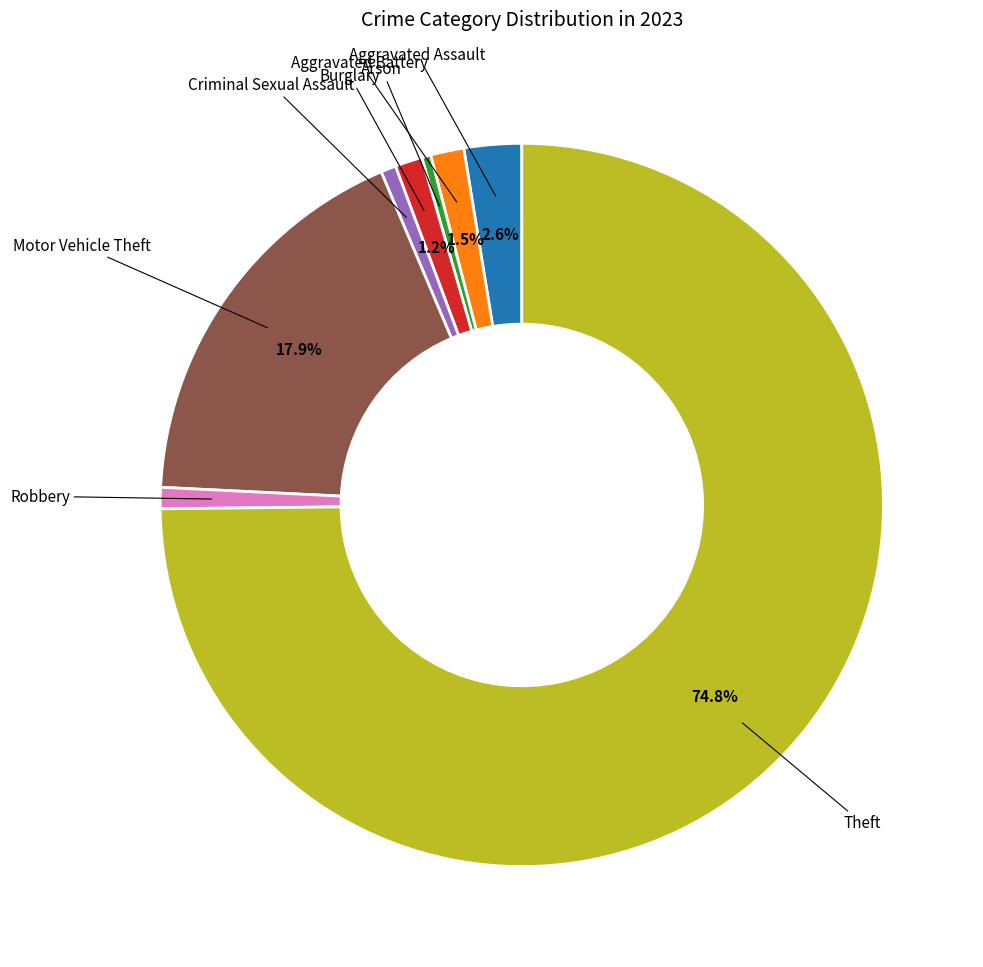

Is there a majority slice in this chart?

Yes